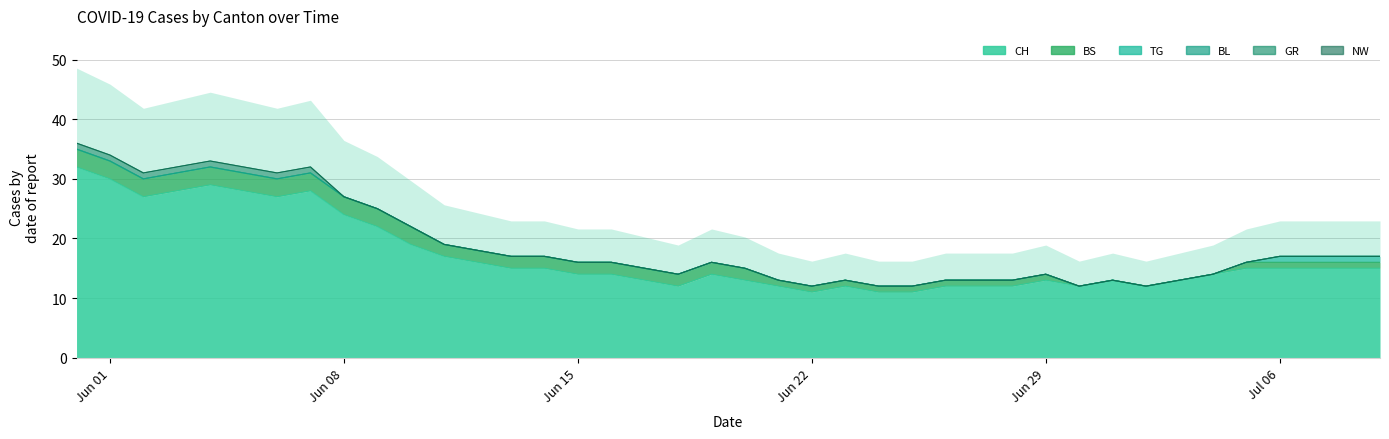

Reading right to left, what are all the values shown in this chart?

CH: 15	15	15	15	15	14	13	12	13	12	13	12	12	12	11	11	12	11	12	13	14	12	13	14	14	15	15	16	17	19	22	24	28	27	28	29	28	27	30	32
BS: 1	1	1	1	1	0	0	0	0	0	1	1	1	1	1	1	1	1	1	2	2	2	2	2	2	2	2	2	2	3	3	3	3	3	3	3	3	3	3	3
TG: 1	1	1	1	0	0	0	0	0	0	0	0	0	0	0	0	0	0	0	0	0	0	0	0	0	0	0	0	0	0	0	0	0	0	0	0	0	0	0	0
BL: 0	0	0	0	0	0	0	0	0	0	0	0	0	0	0	0	0	0	0	0	0	0	0	0	0	0	0	0	0	0	0	0	0	0	0	0	0	0	0	0
GR: 0	0	0	0	0	0	0	0	0	0	0	0	0	0	0	0	0	0	0	0	0	0	0	0	0	0	0	0	0	0	0	0	1	1	1	1	1	1	1	1
NW: 0	0	0	0	0	0	0	0	0	0	0	0	0	0	0	0	0	0	0	0	0	0	0	0	0	0	0	0	0	0	0	0	0	0	0	0	0	0	0	0